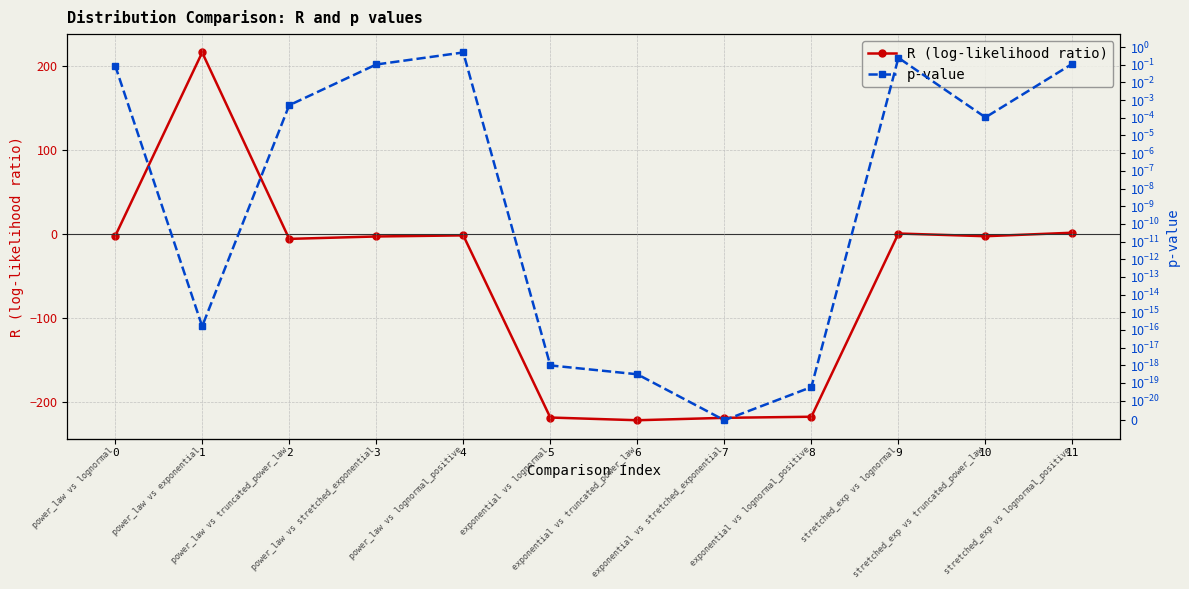

How many negative values does the R (log-likelihood ratio) series have?

9